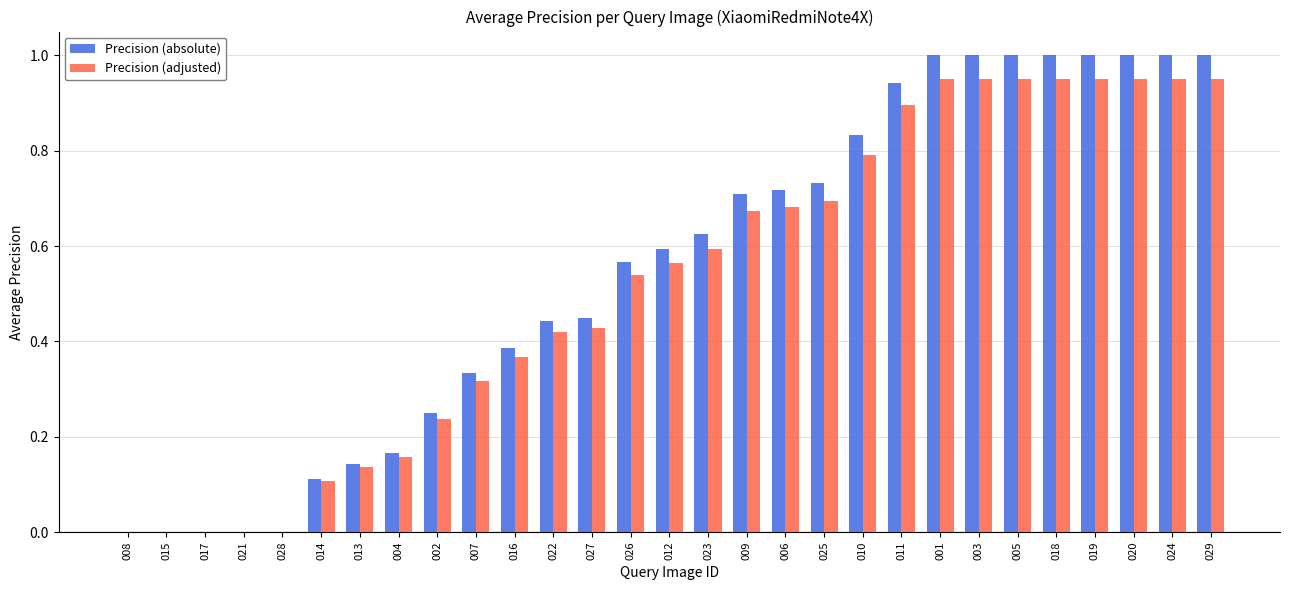

What is the maximum value shown in the chart?

1.0